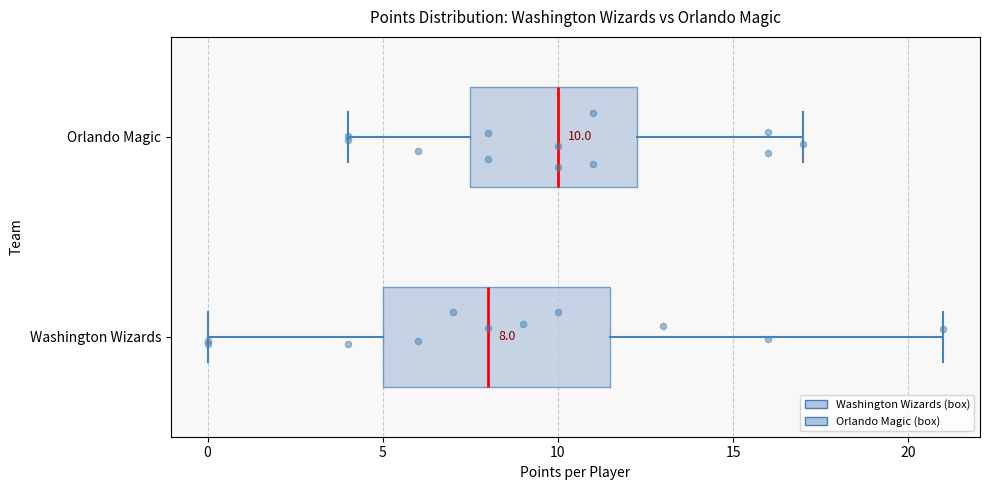

Which box has the furthest to the right median line?

Orlando Magic